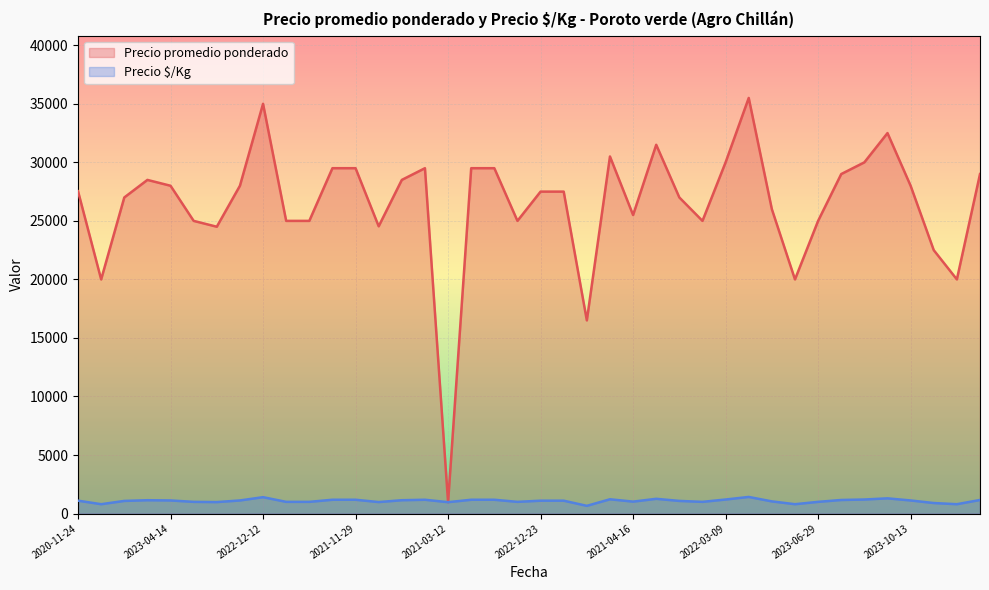

What is the sum of the Precio $/Kg values at 2023-10-30 and 2023-07-19?

1800